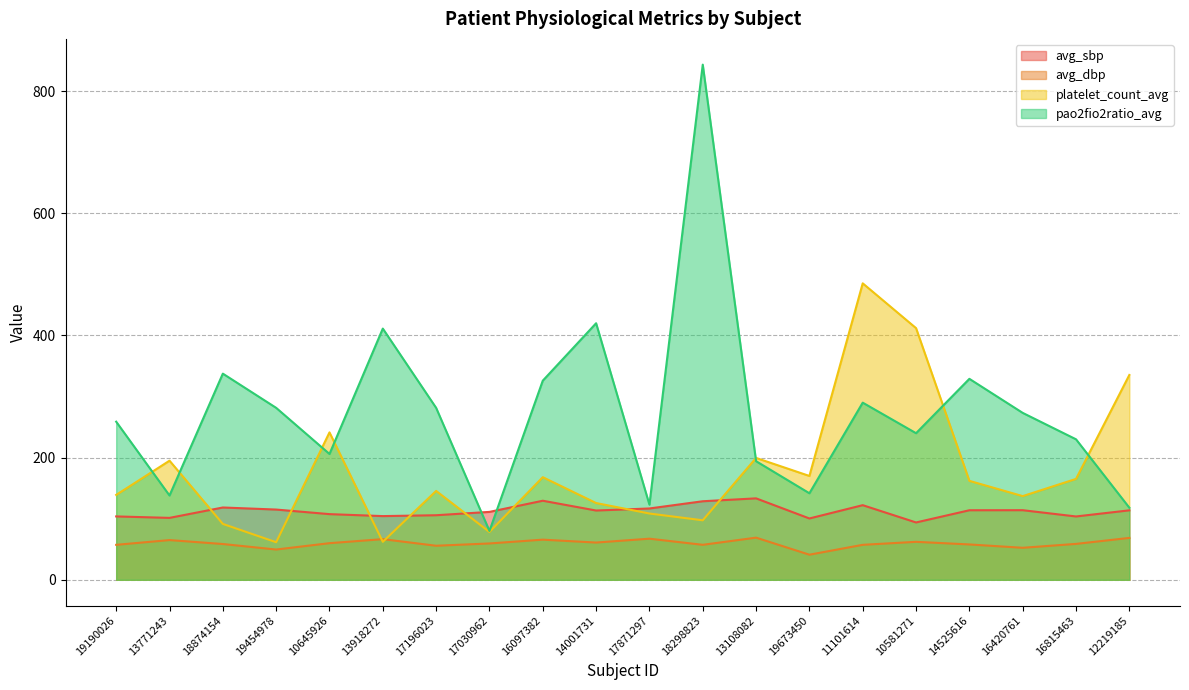

Where is the first local maximum for avg_sbp?

18874154